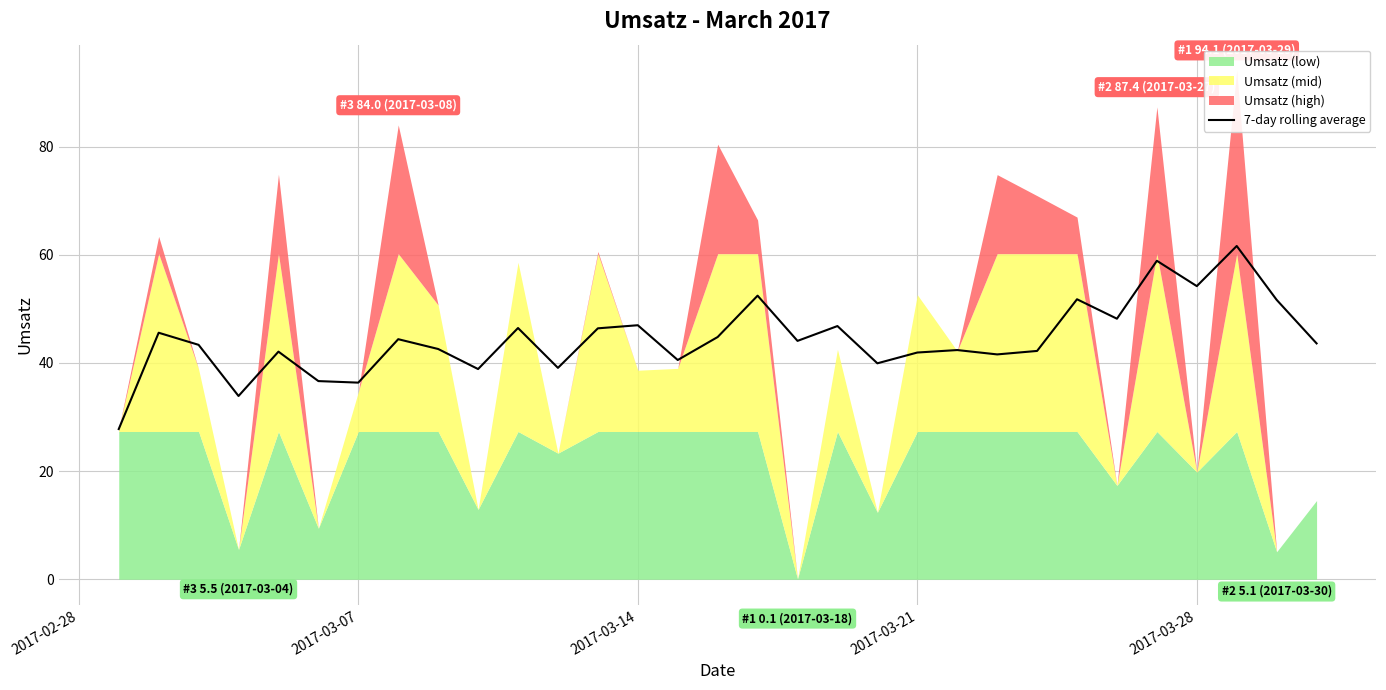

What is the maximum value for 7-day rolling average?

61.6